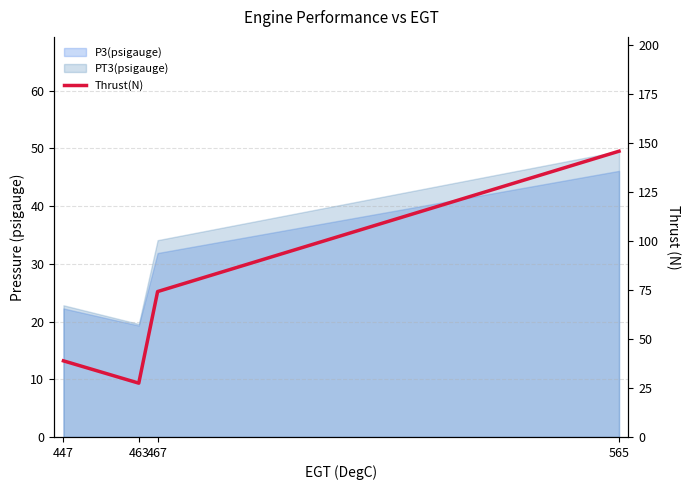

How many categories are shown in the chart?

4